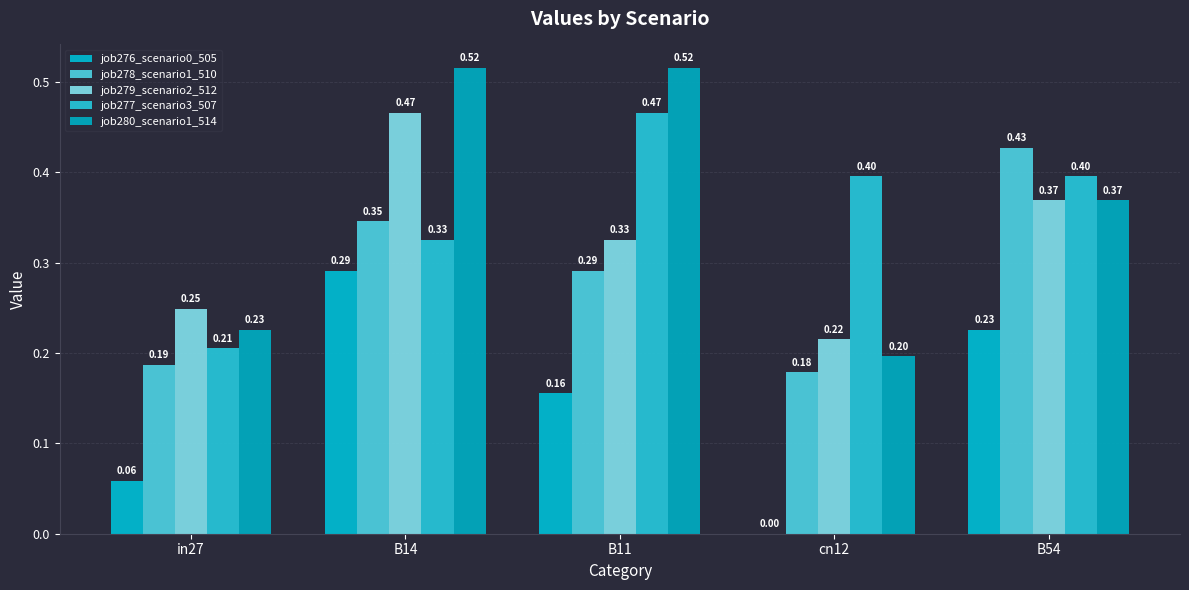

Which series has the largest total across all categories?

job280_scenario1_514